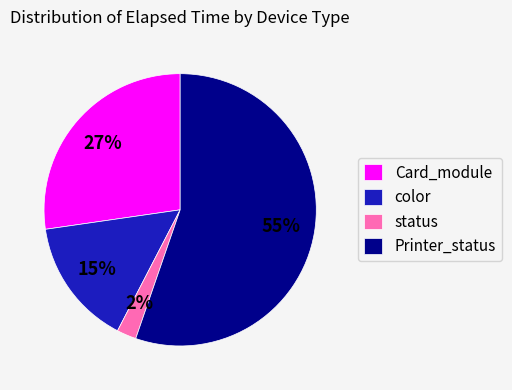

Count the number of slices in the pie.

4